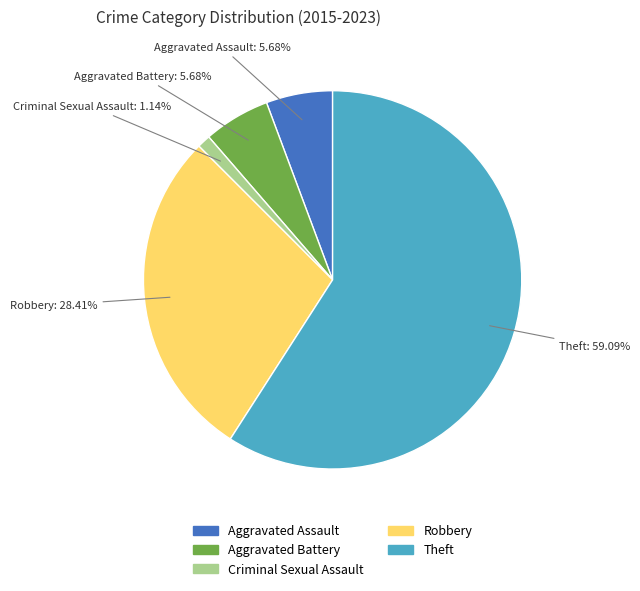

Is it true that Robbery is 17% of the pie?

False